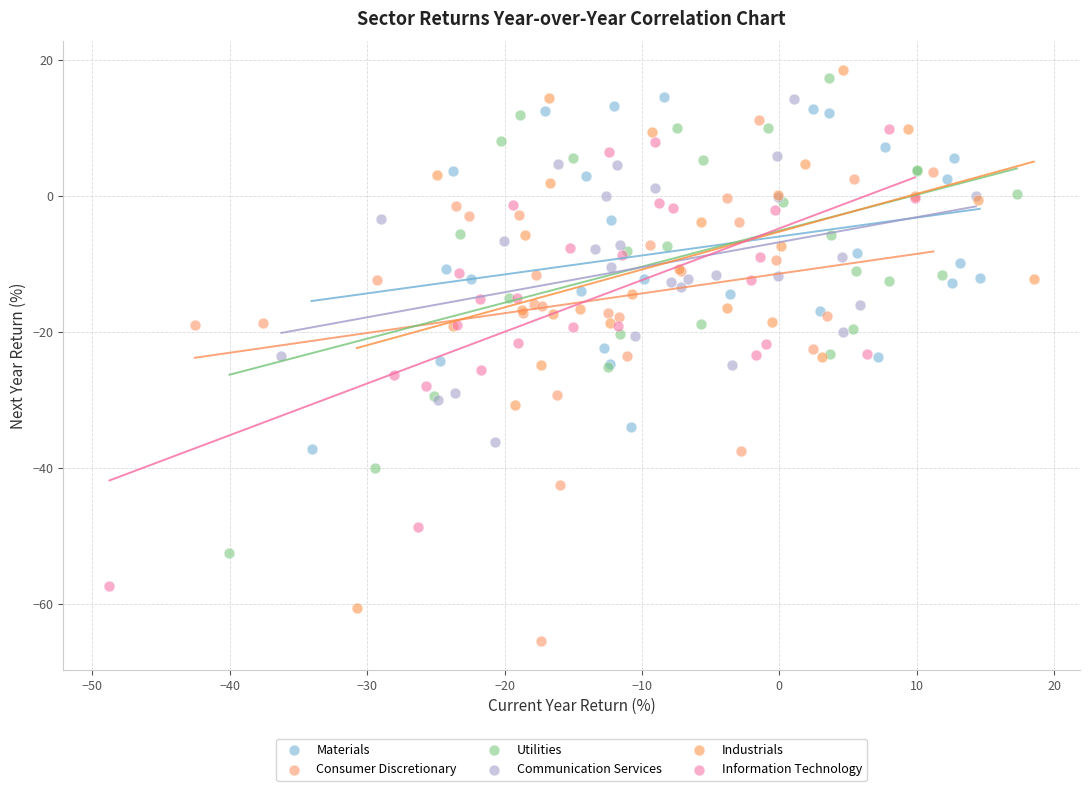

Which series contains the lowest Y value?

Consumer Discretionary